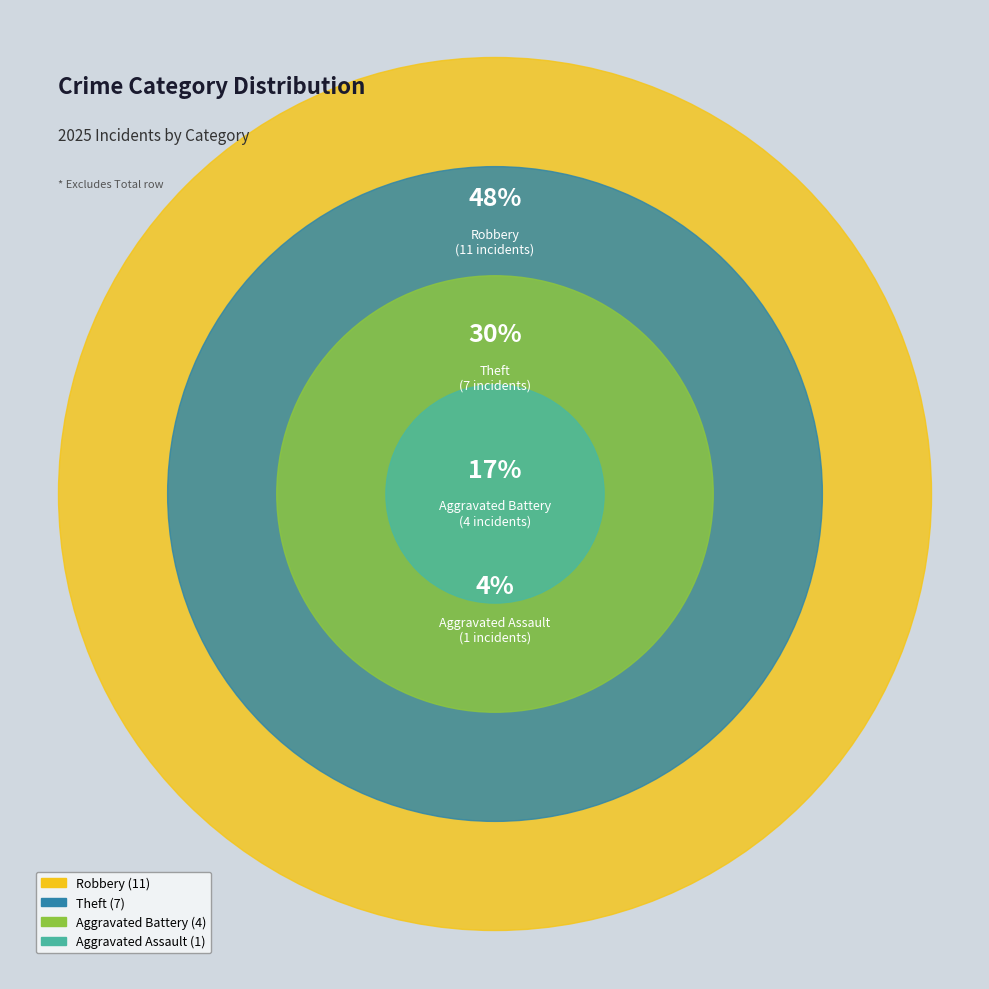

What is the change in value from Aggravated Assault to Aggravated Battery?

+3